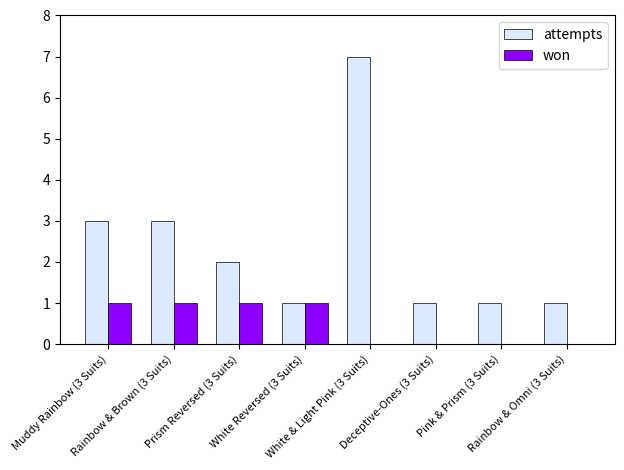

What is the average value of the attempts series?

2